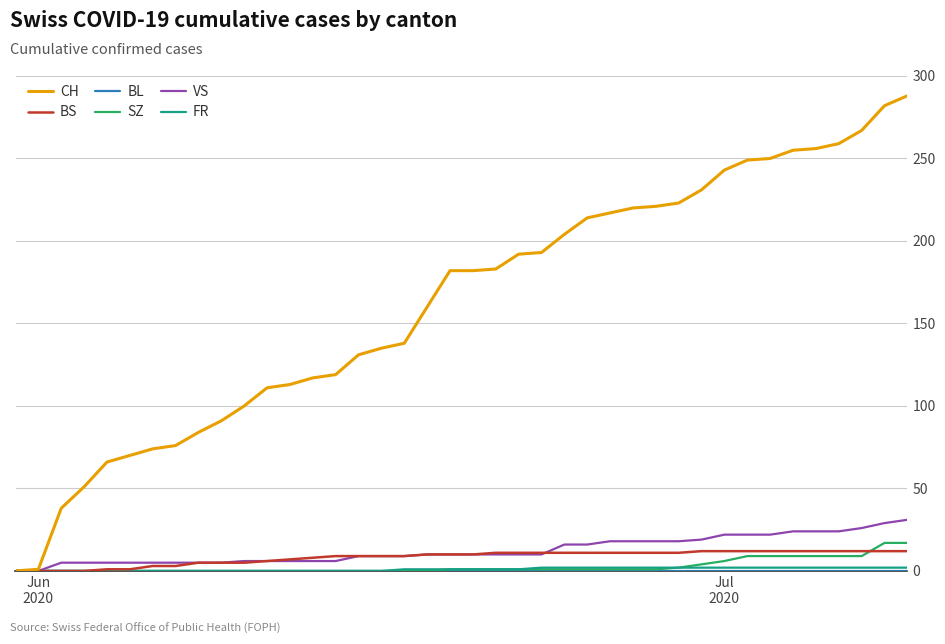

Which series has the largest total across all categories?

CH